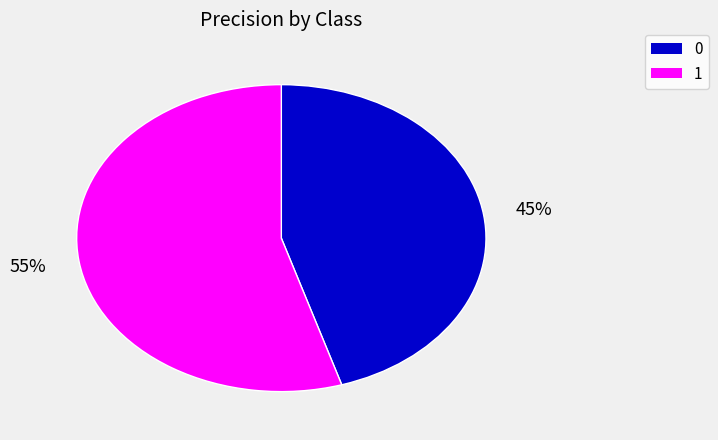

The 0 slice represents 39% of the pie. True or false?

False